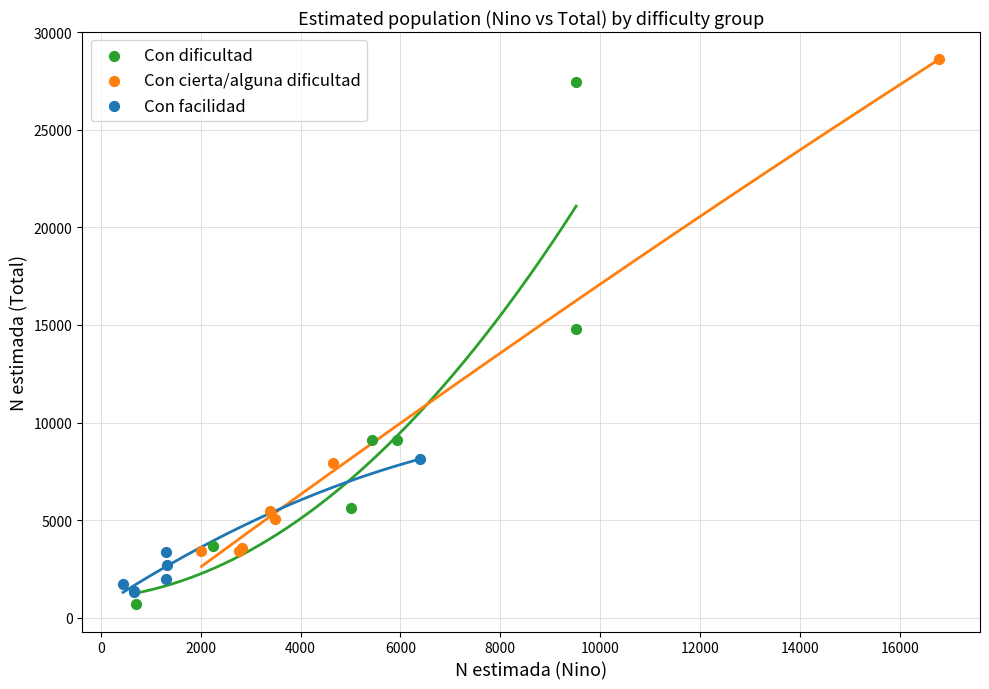

Which series has the largest Y range (max minus min)?

Con dificultad